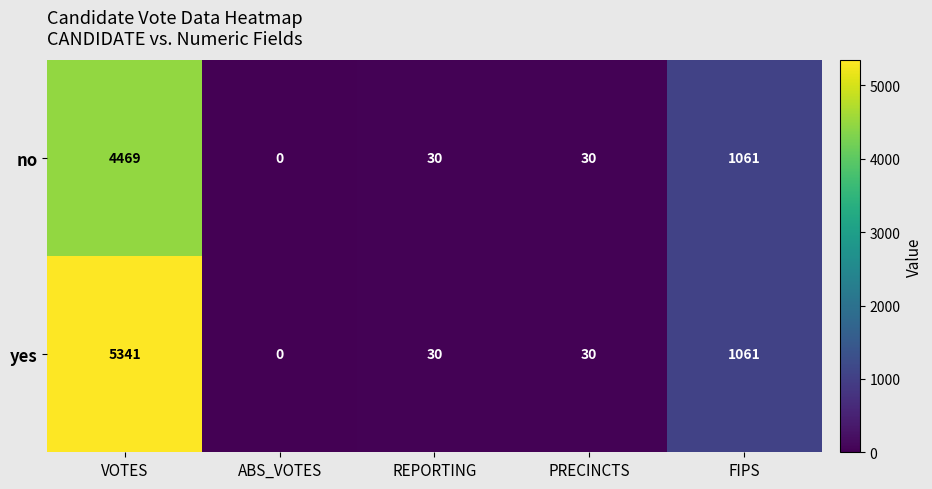

Reading left to right, transcribe all the data shown in this chart.

no: 4469	0	30	30	1061
yes: 5341	0	30	30	1061